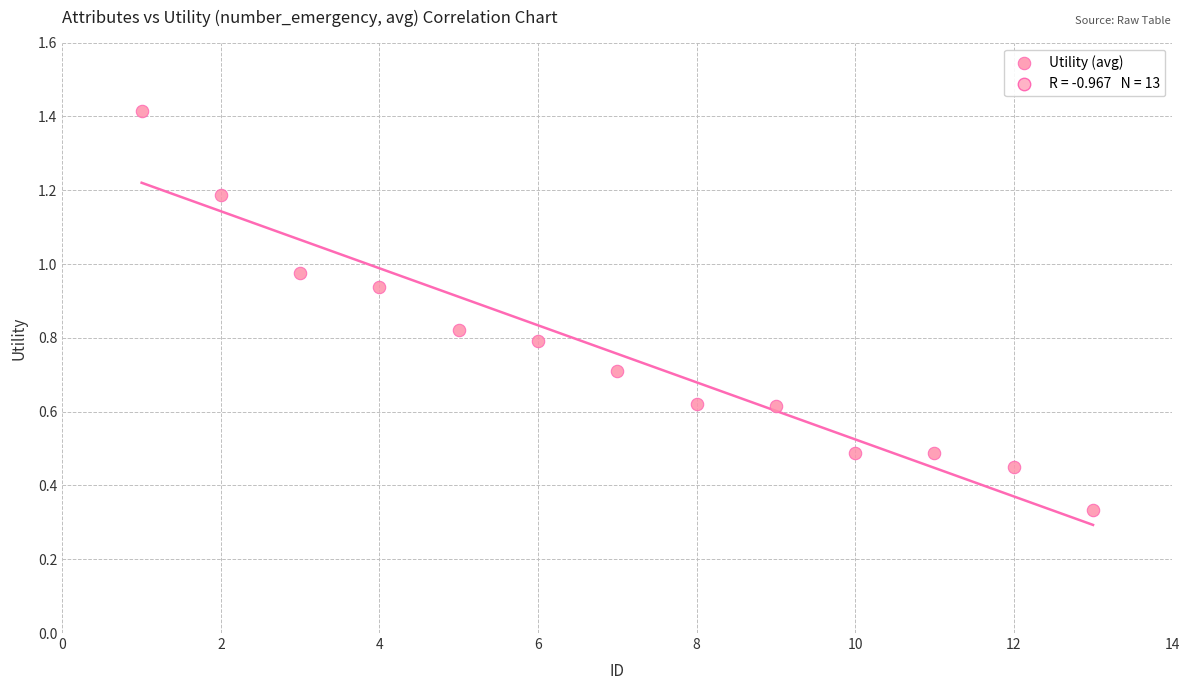

What is the range of X values (max minus min)?

12.0